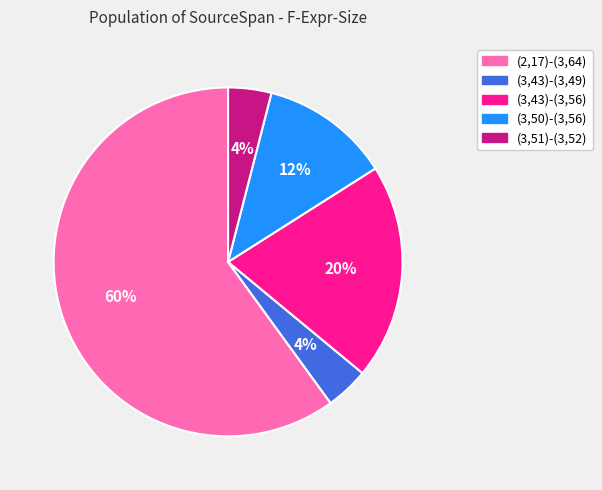

How many slices are in this pie chart?

5